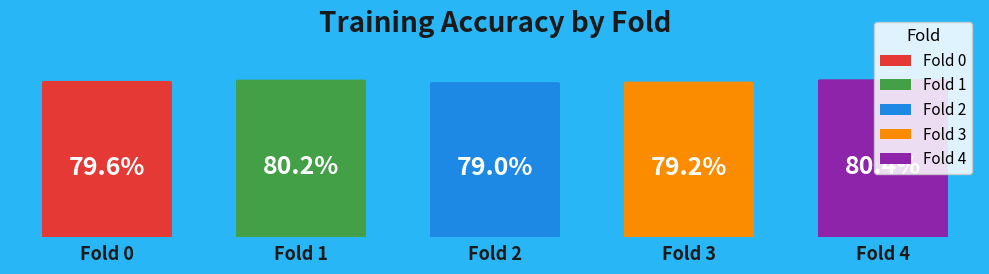

What is the smallest slice in the pie chart?

Fold 2